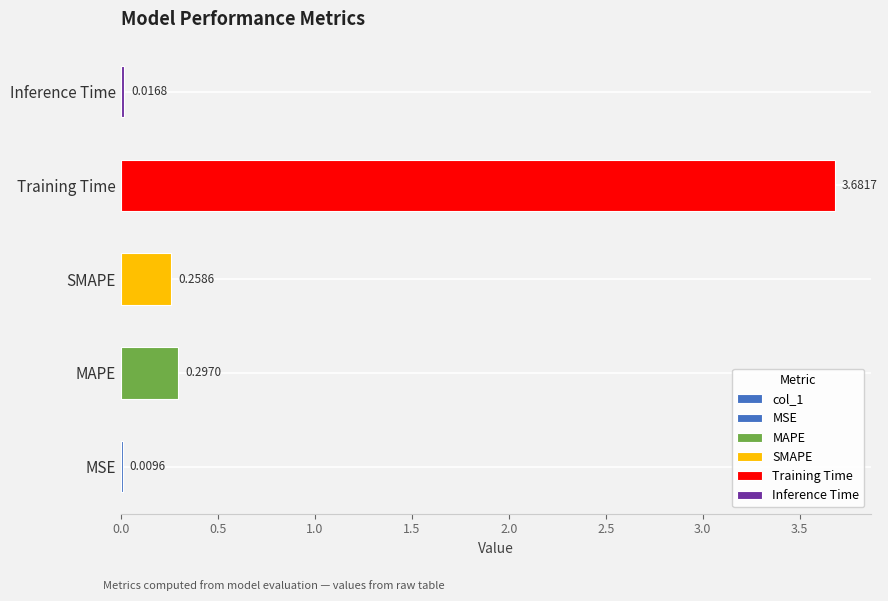

Reading left to right, what are all the values shown in this chart?

0.0	0.3	0.3	3.7	0.0